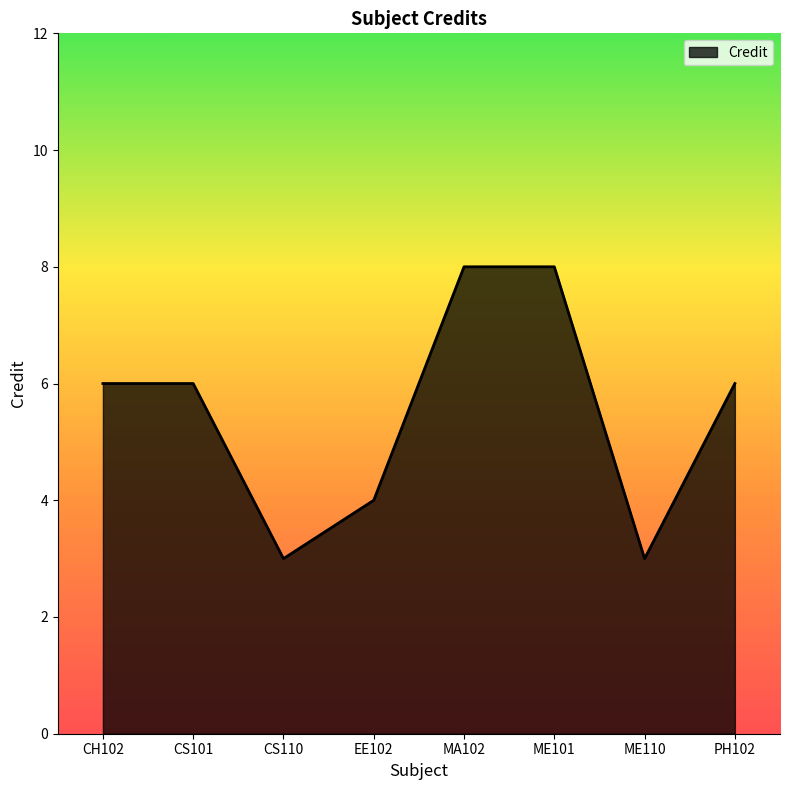

What is the smallest value displayed?

3